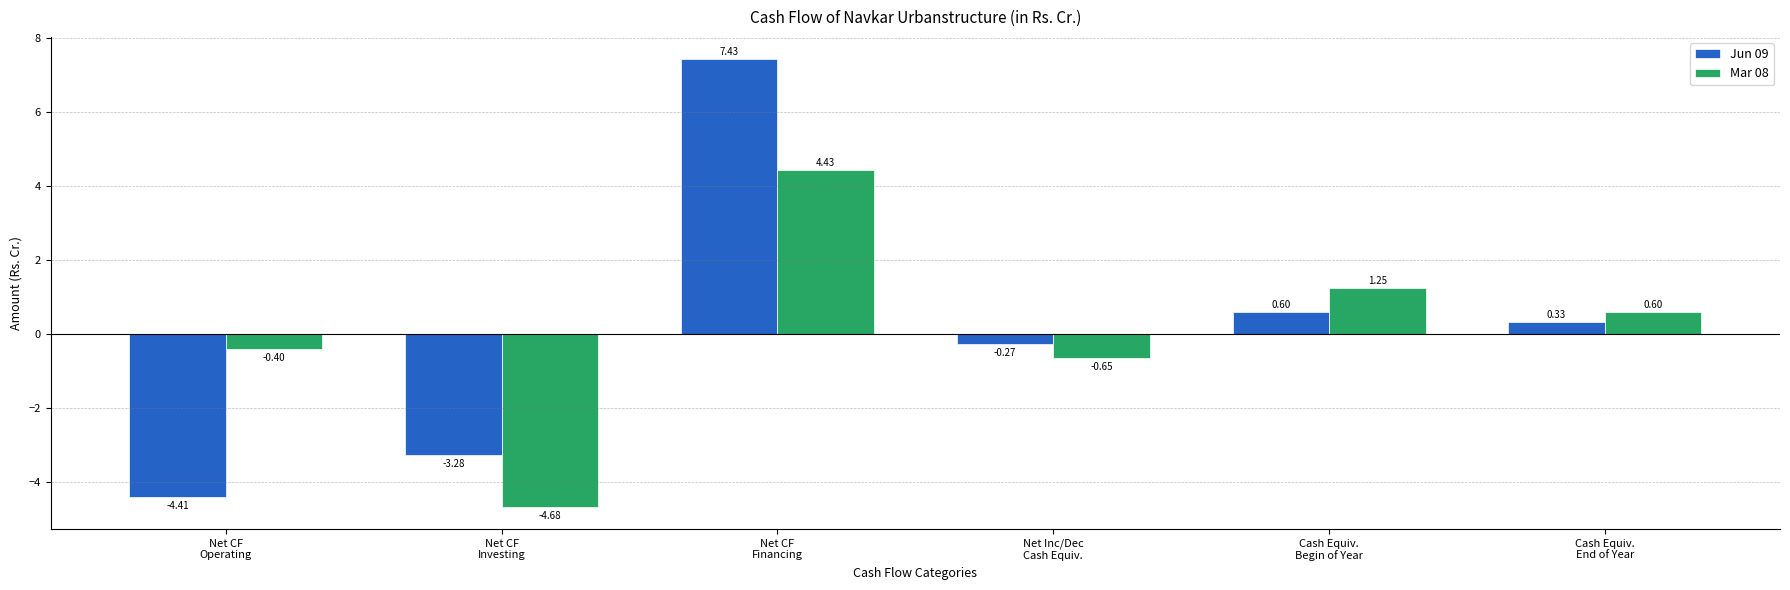

Does the chart contain any negative values?

Yes